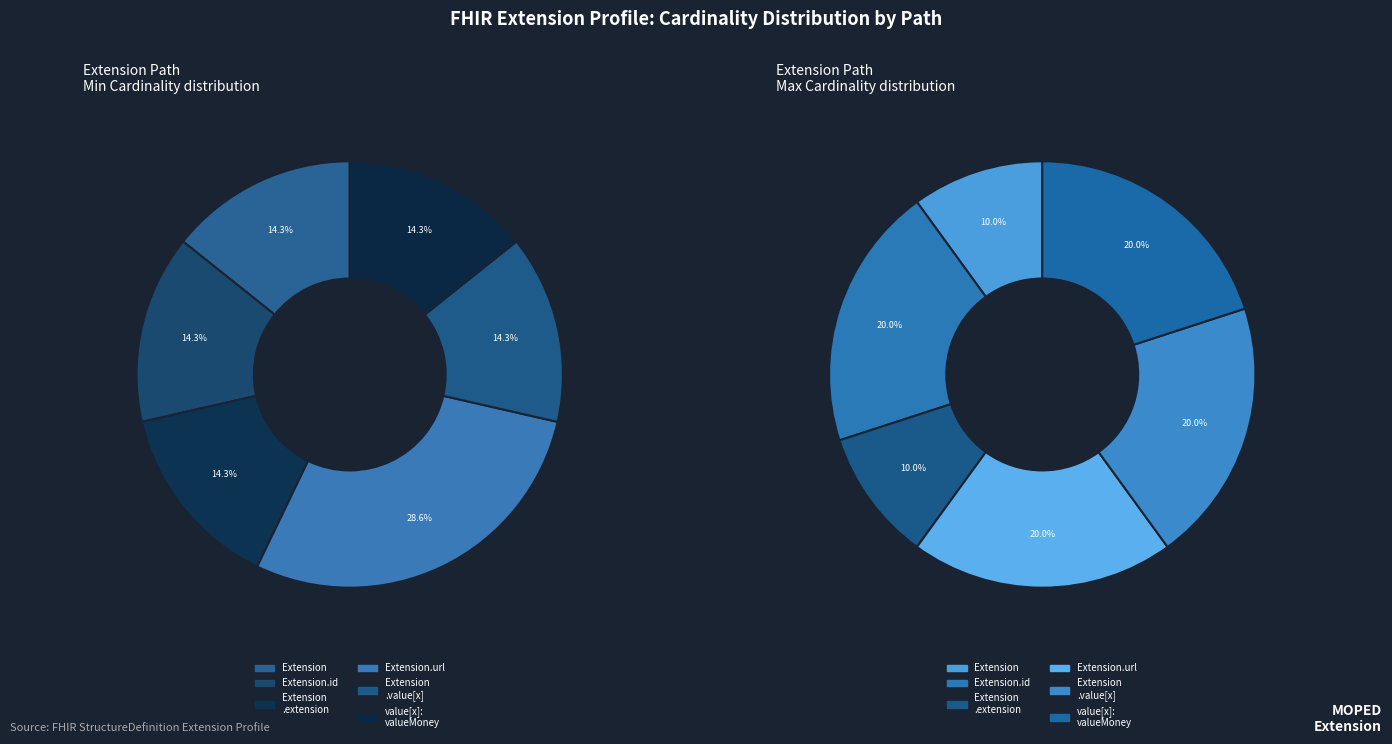

Does Extension.value[x]:valueMoney represent more than half of the total?

No